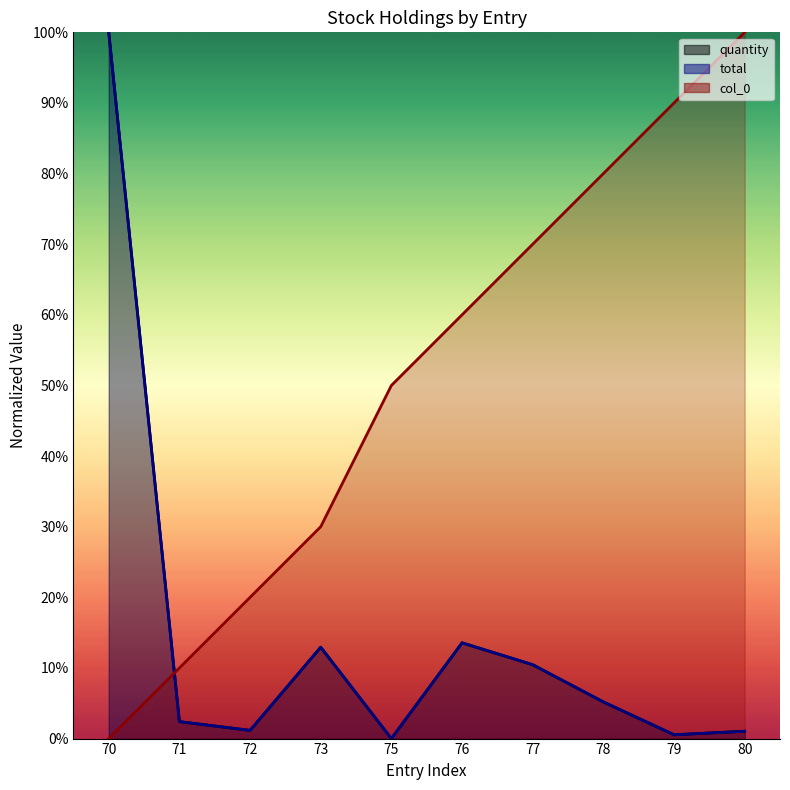

List the labels in order of col_0 value, smallest first.

70, 71, 72, 73, 75, 76, 77, 78, 79, 80